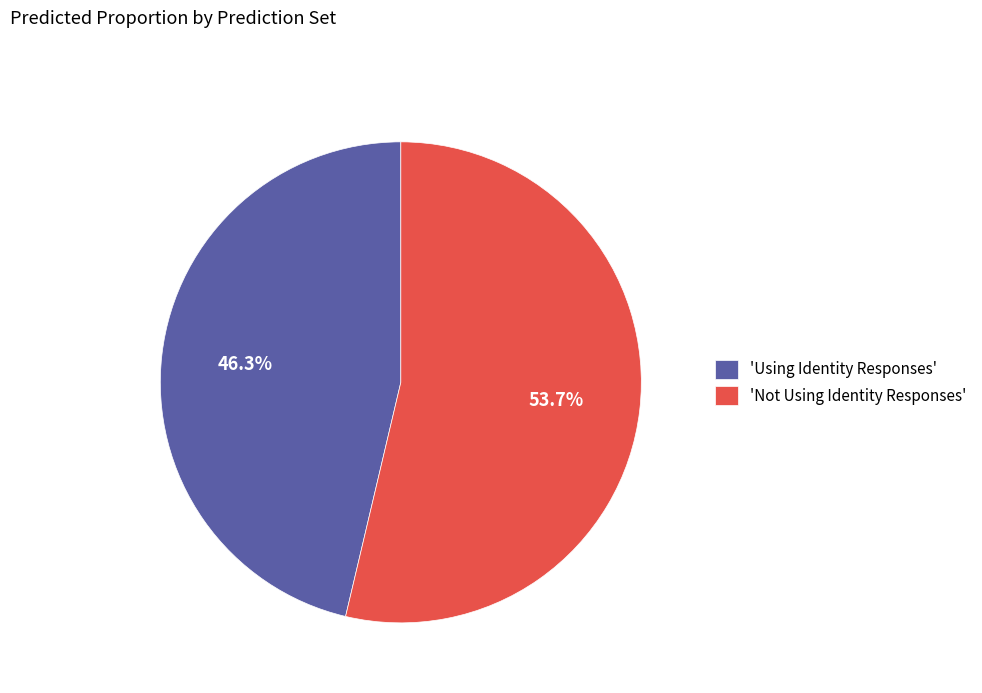

How many slices are in this pie chart?

2